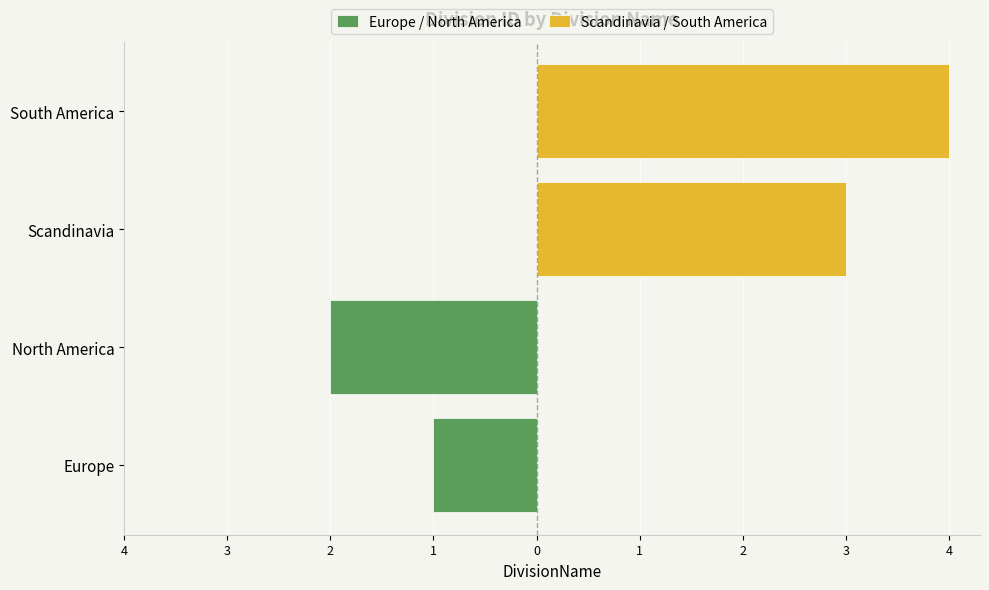

Rank the series by their average value, from lowest to highest.

Europe / North America, Scandinavia / South America